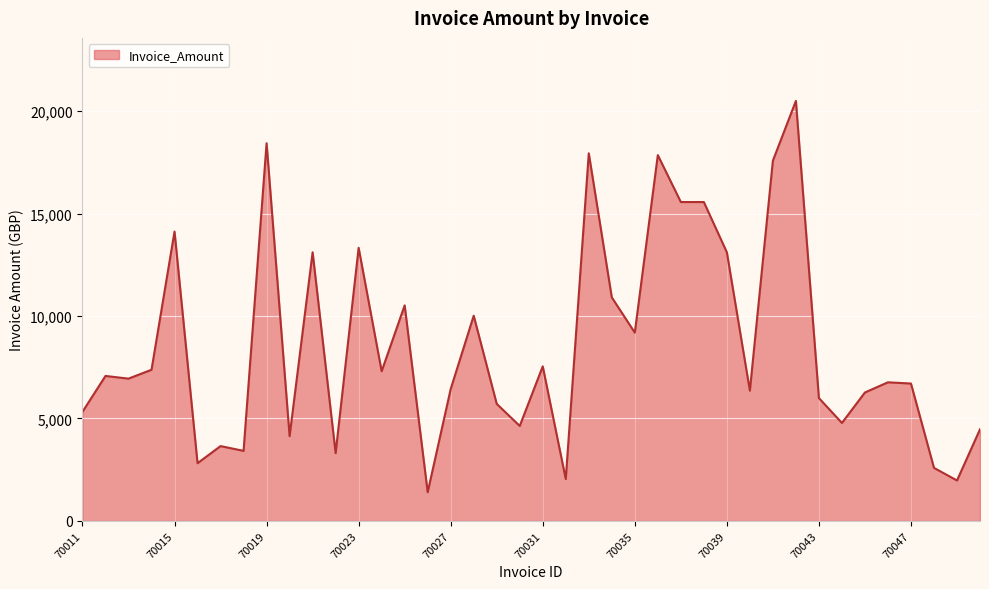

What is the maximum value shown in the chart?

20504.6